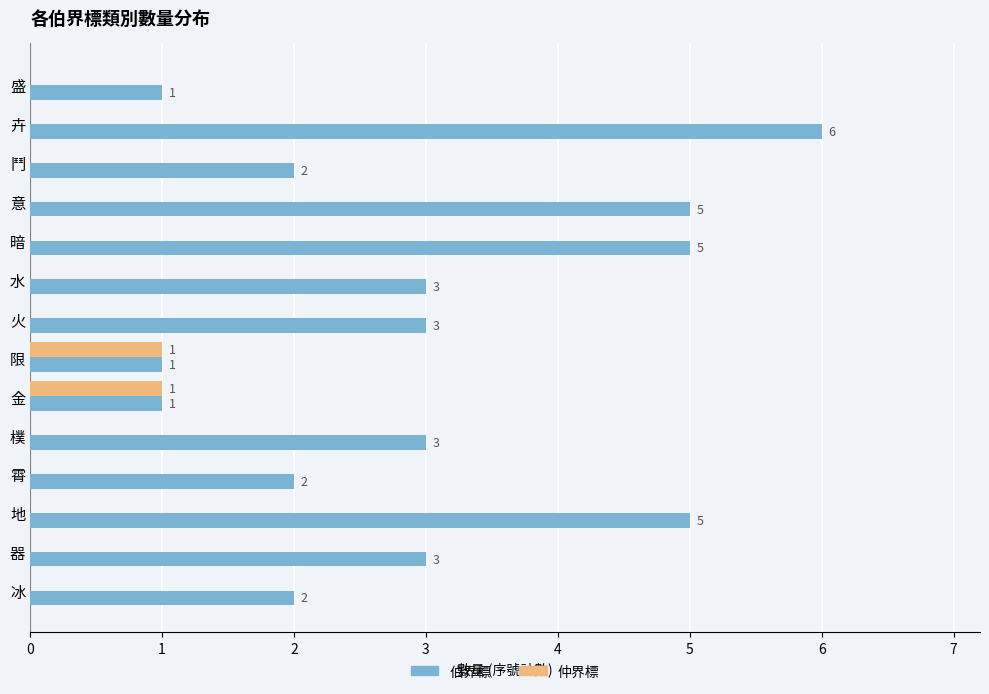

What are all the series names shown in the legend?

伯界標, 仲界標